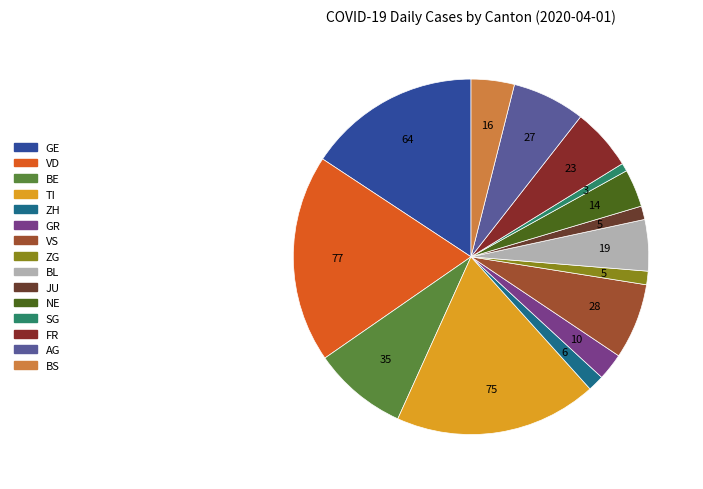

How much of the chart is everything except FR?

94.3%